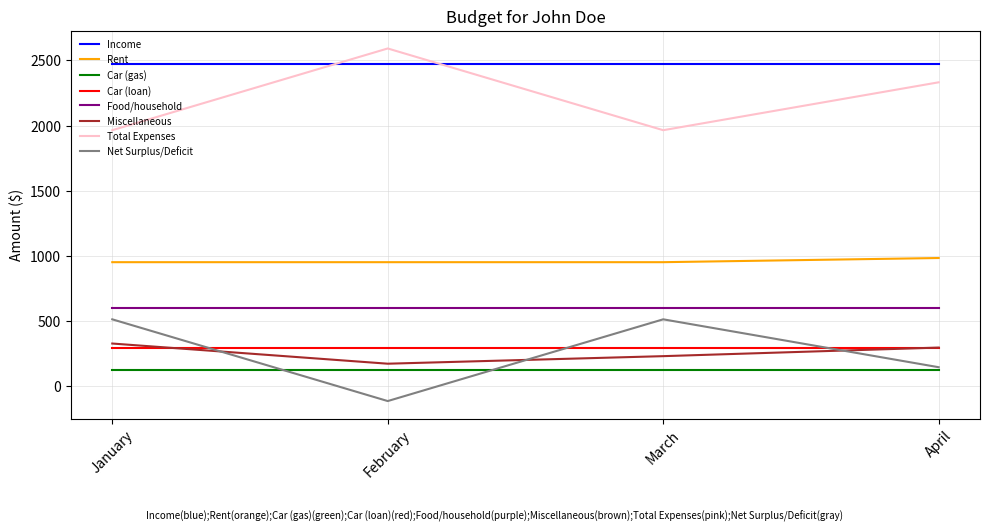

True or false: Rent has a value of 950 at February.

True